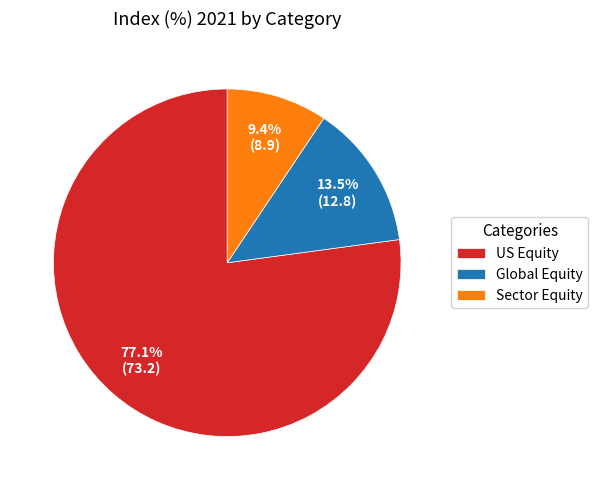

What portion of the pie excludes US Equity?

22.9%